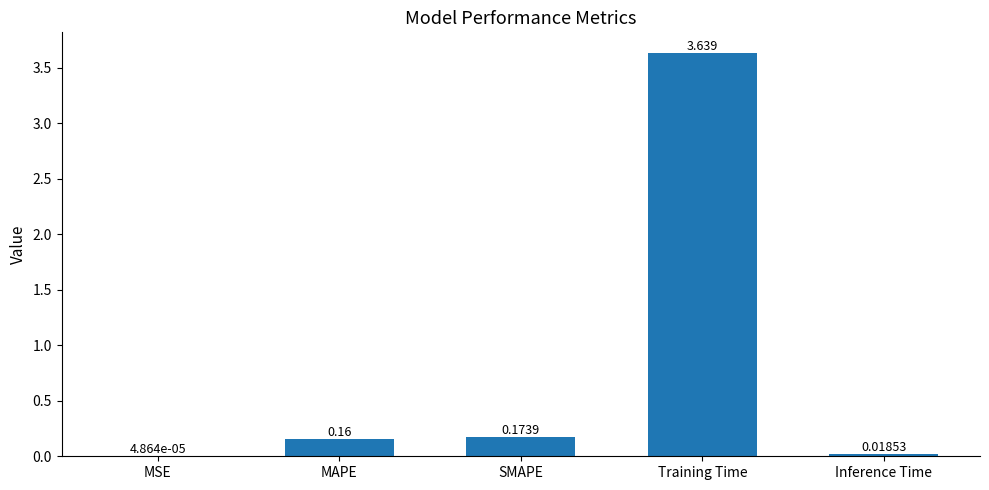

Which category has the highest value across all series?

Training Time